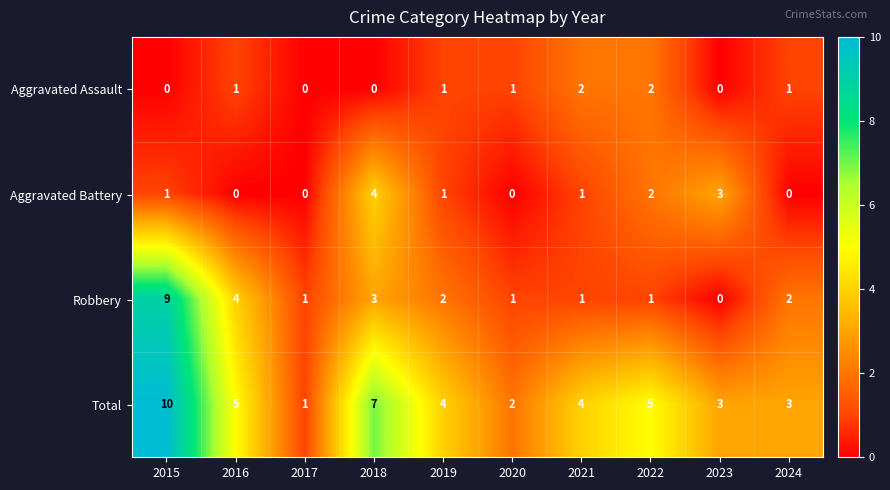

Rank the series at 2016 from highest to lowest value.

Total, Robbery, Aggravated Assault, Aggravated Battery